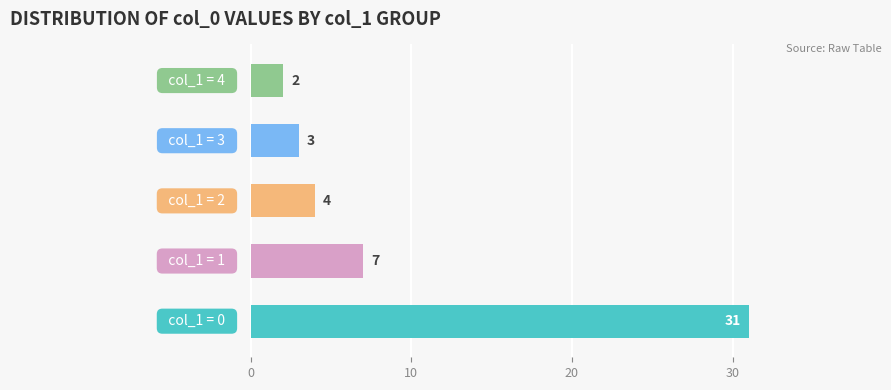

What is the sum of all values?

47